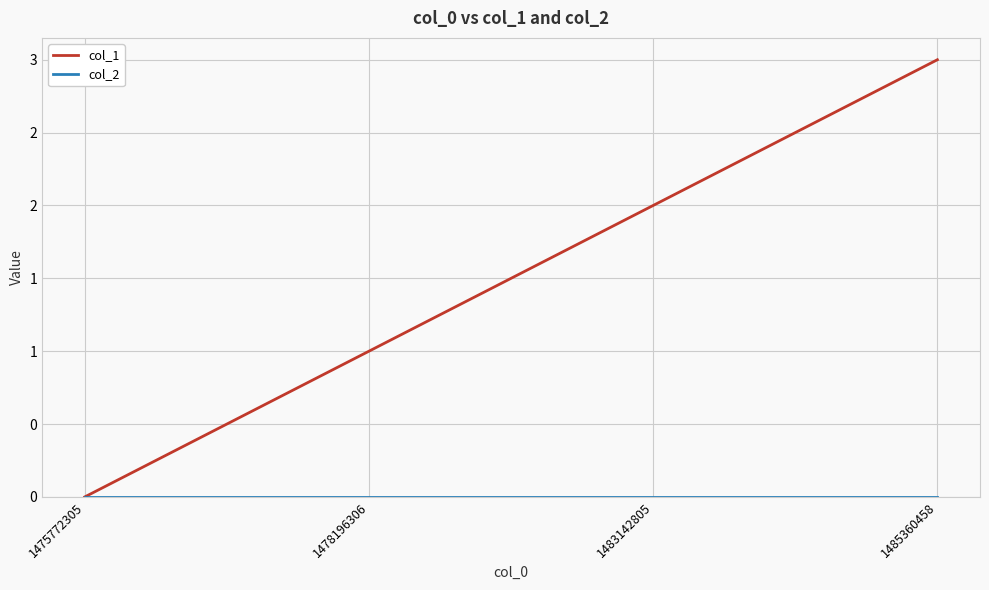

True or false: col_2 has more than 1 points higher than both neighbors.

False